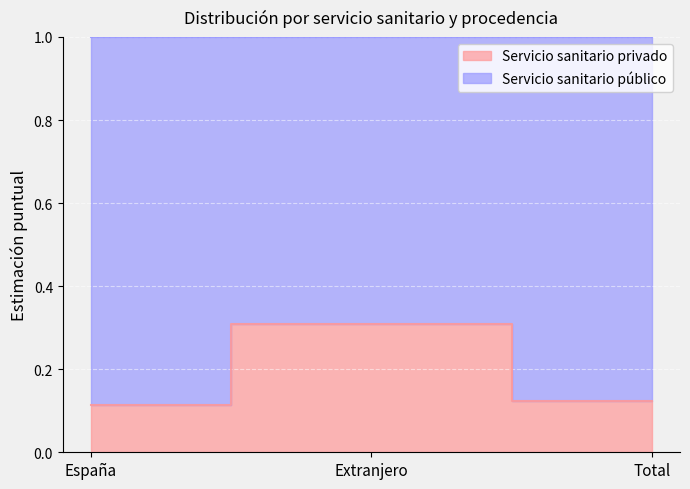

The value at Extranjero is 0.3. True or false?

True